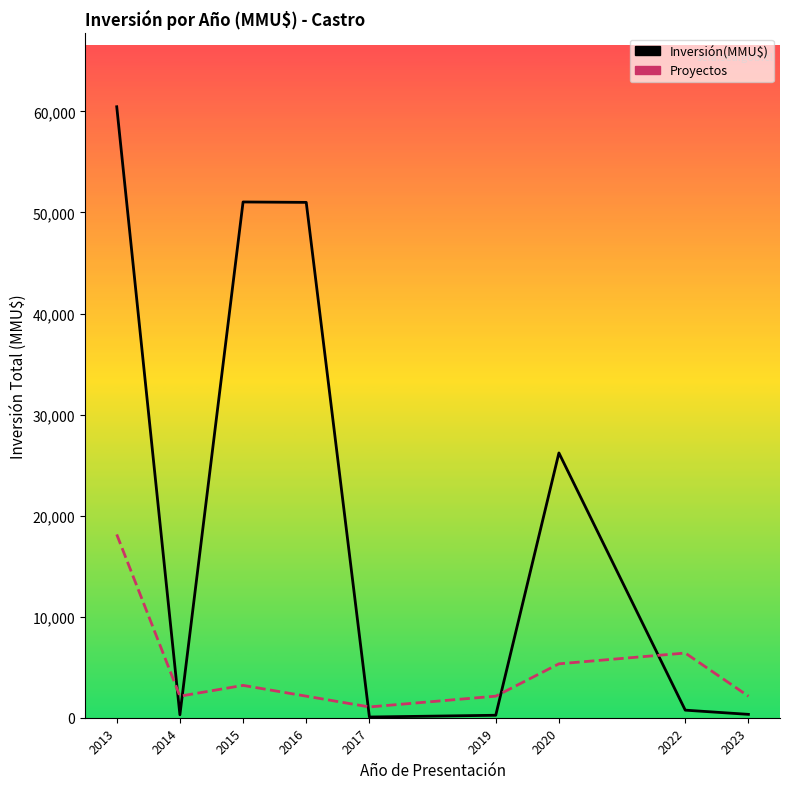

Which series changed the most between 2013 and 2022?

Inversión(MMU$)